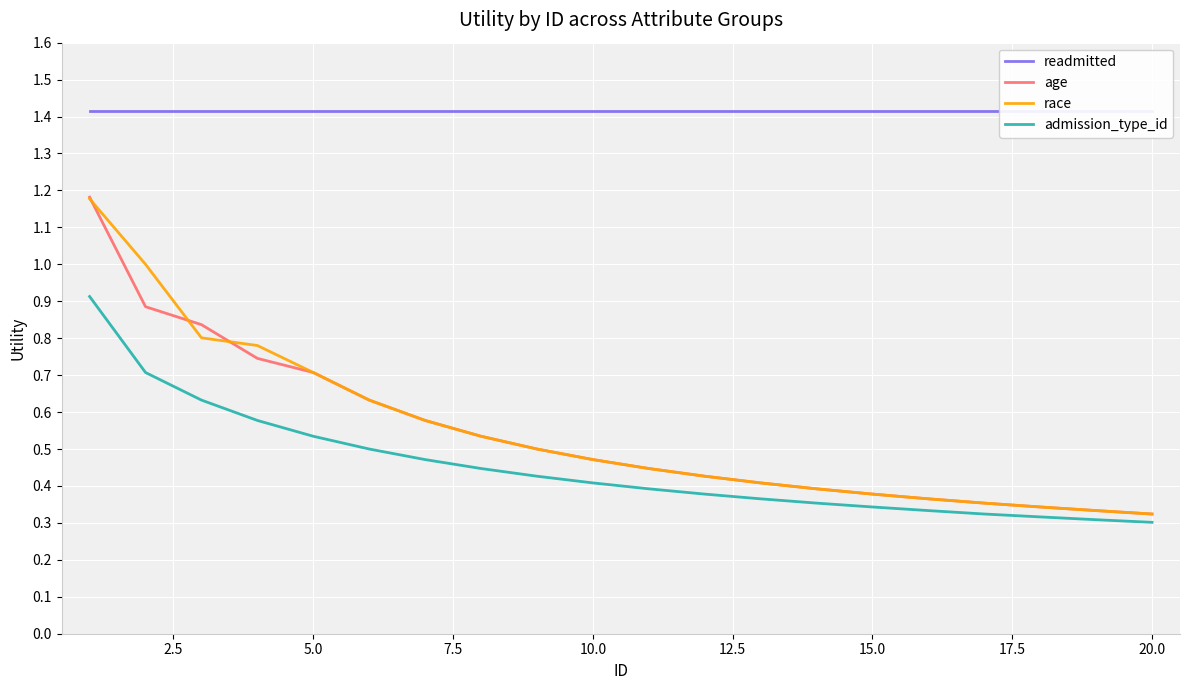

True or false: admission_type_id has more than 2 interior local peaks.

False